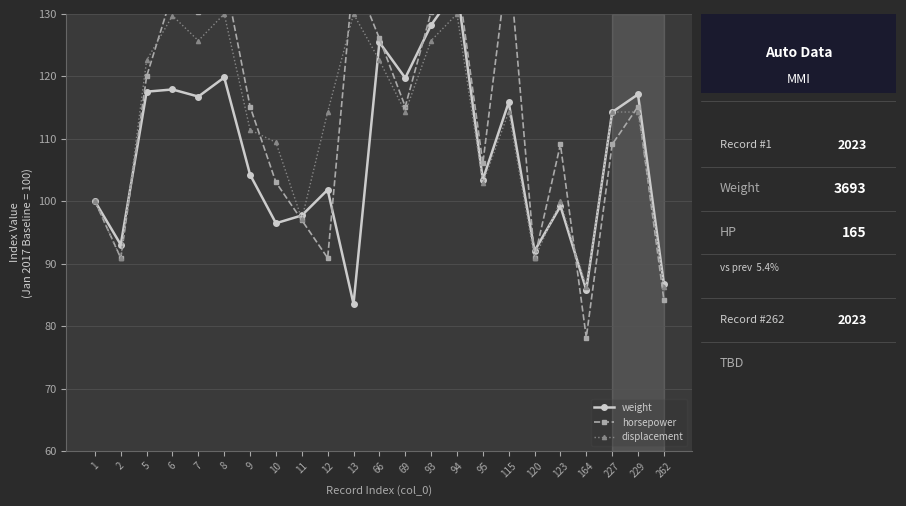

Which series has the largest total across all categories?

horsepower